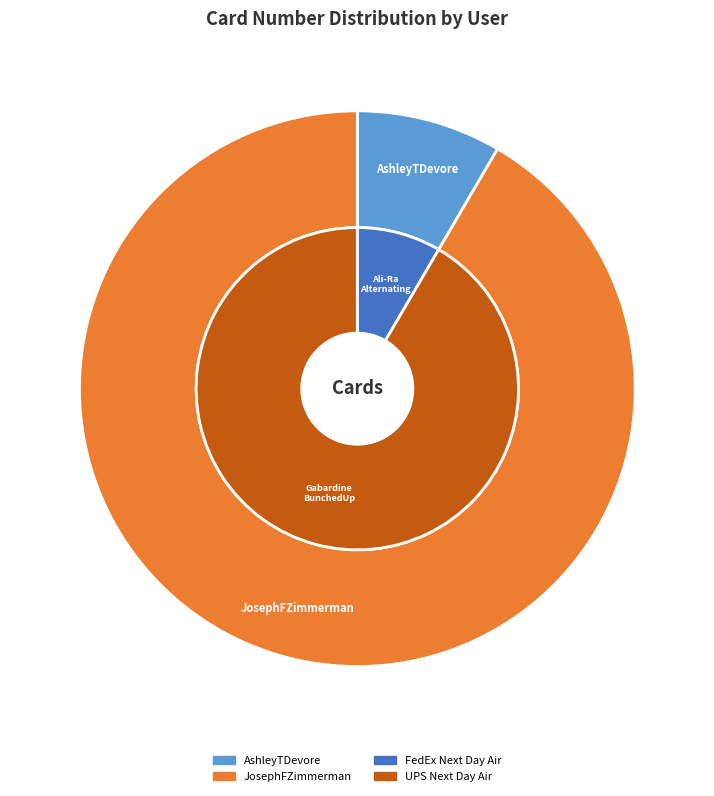

True or false: JosephFZimmerman@superrito.com accounts for 92% of the total.

True